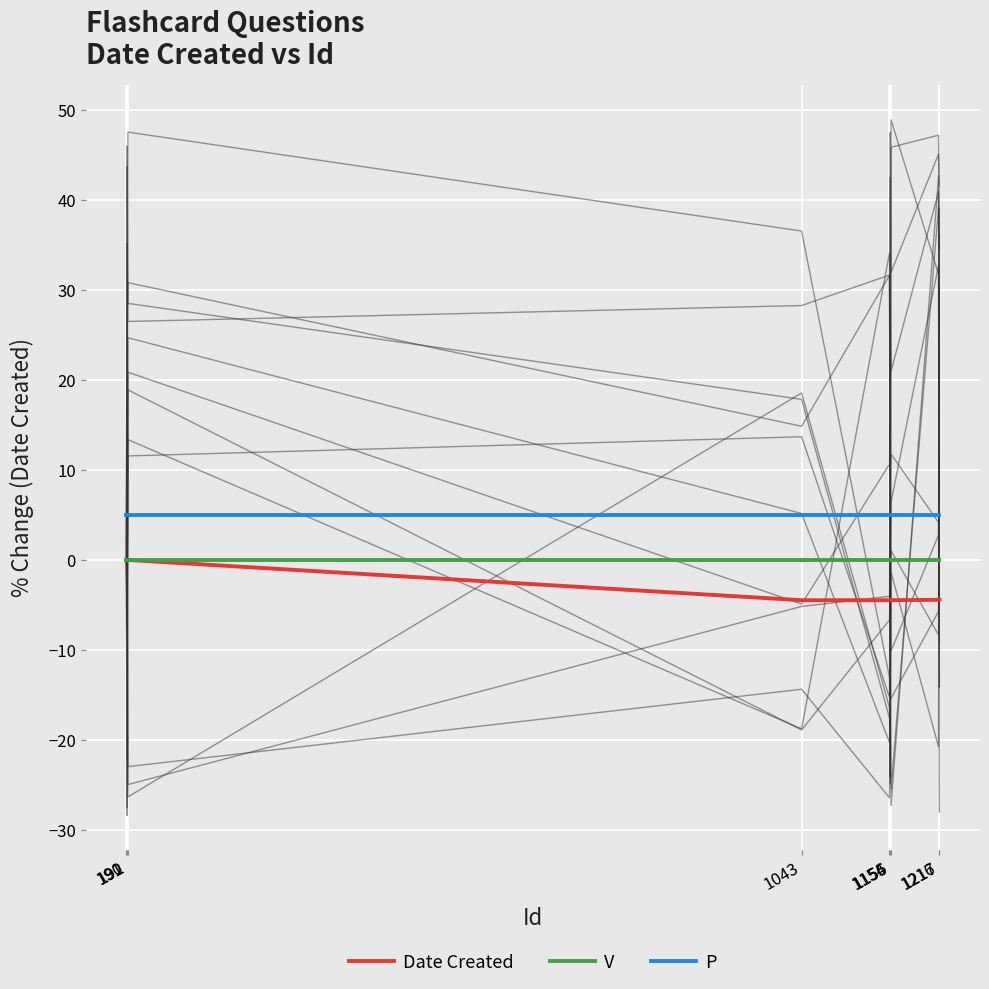

How many lines are shown in the chart?

3